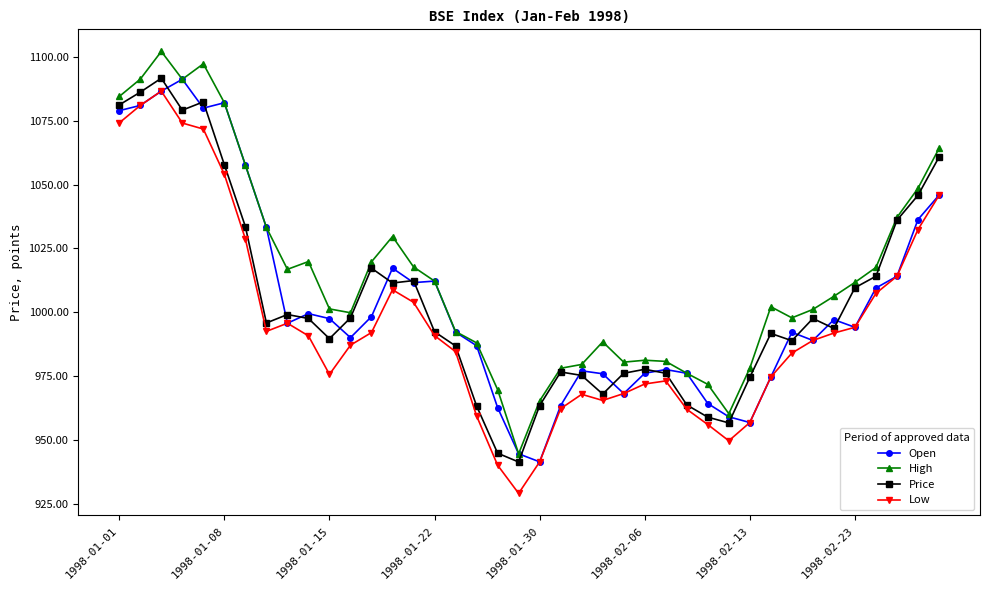

What is the minimum value for Open?

941.4